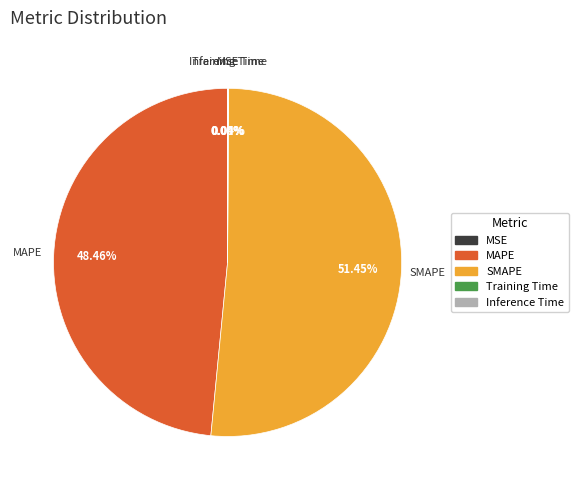

To the nearest percent, what is the difference between the largest and smallest slice percentages?

51%